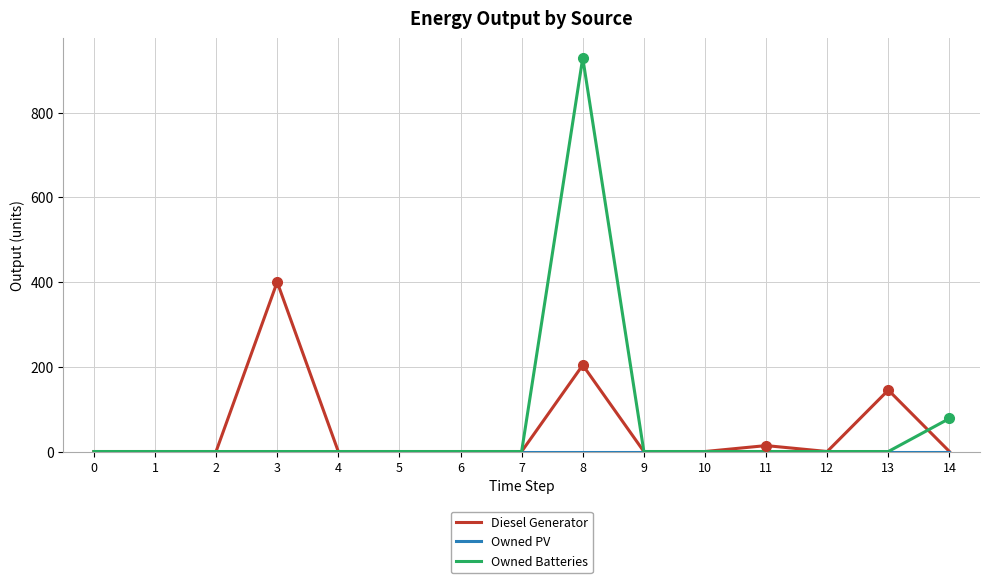

The value of Diesel Generator at 8 is 204. True or false?

True